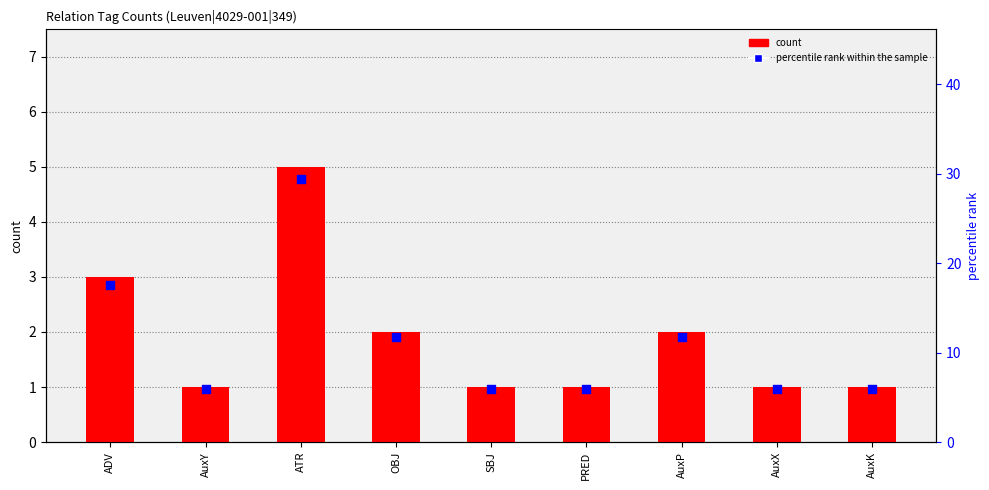

Which series has the widest spread of Y values?

percentile rank within the sample